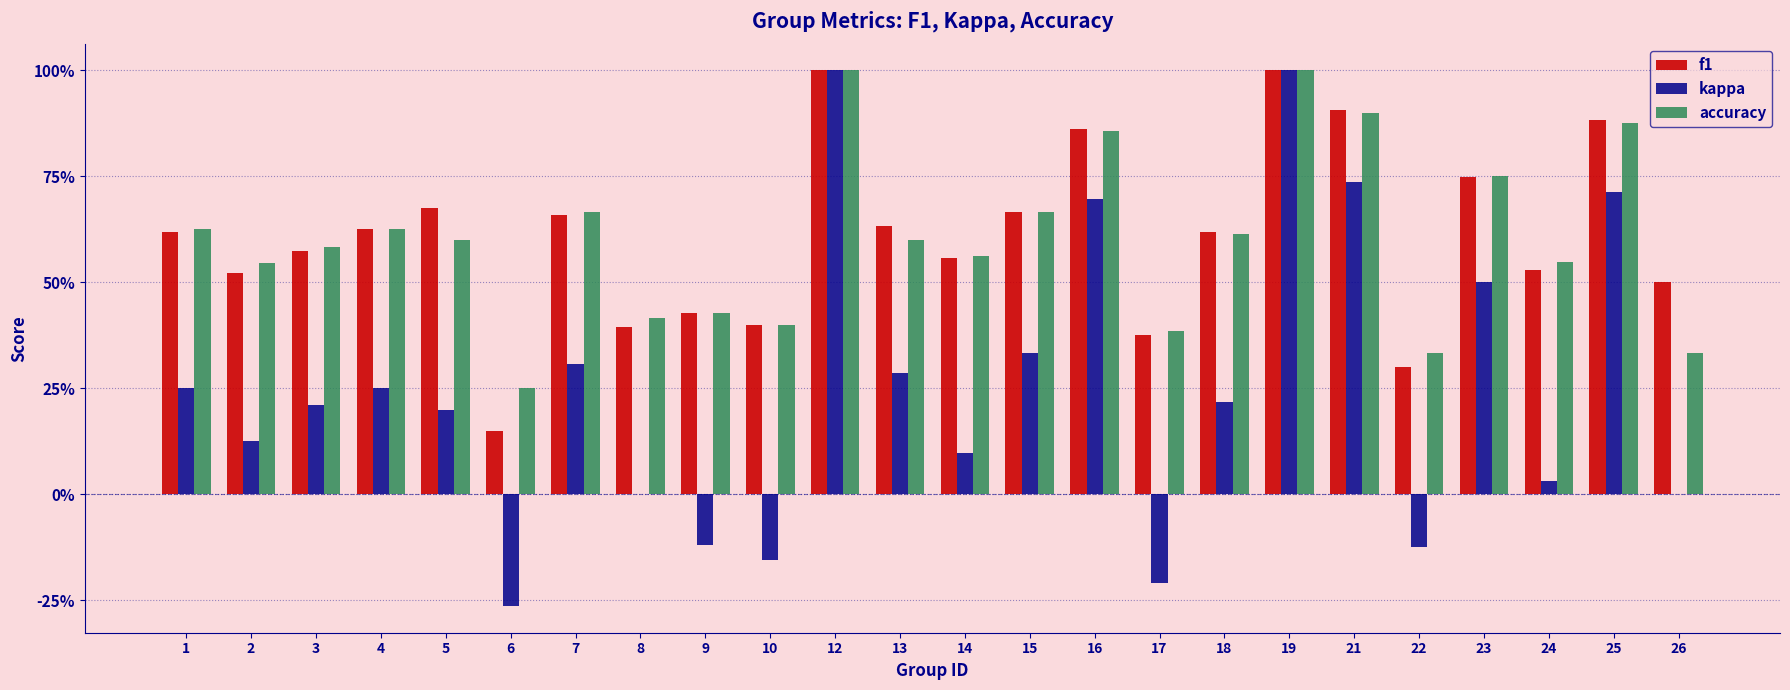

What is the difference between the maximum and minimum values in the accuracy series?

0.8